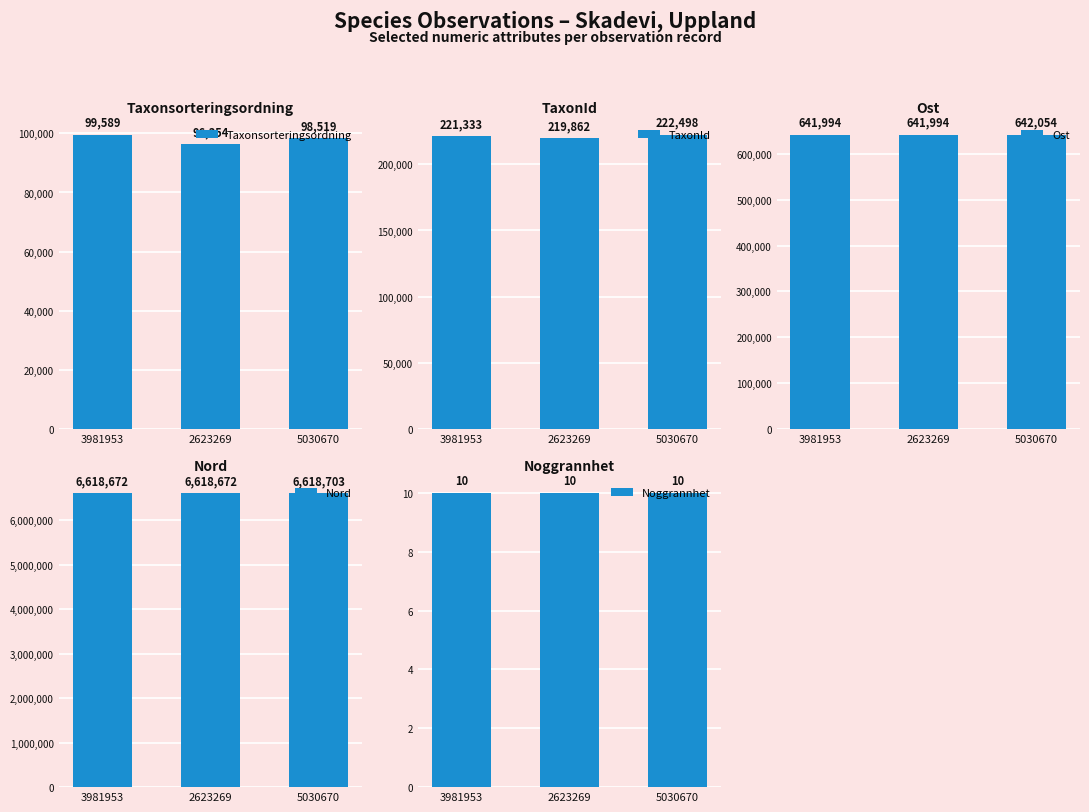

Count the Nord values in the range 6618672 to 6618703.

3